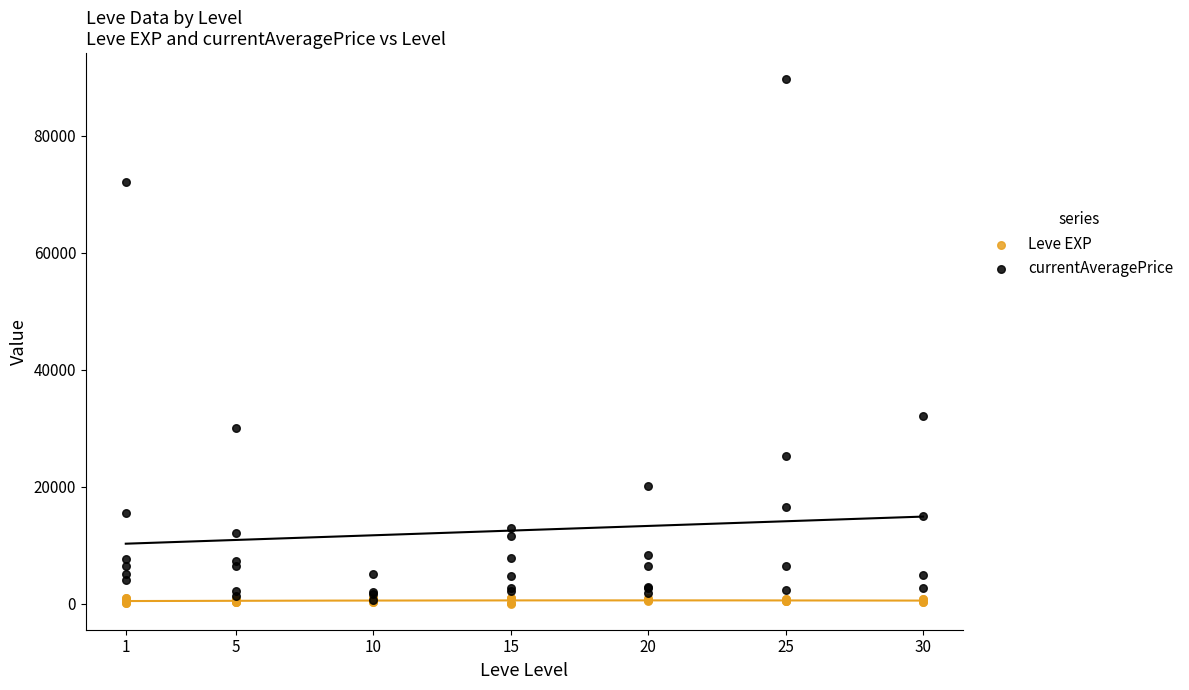

Which series has the widest spread of Y values?

currentAveragePrice